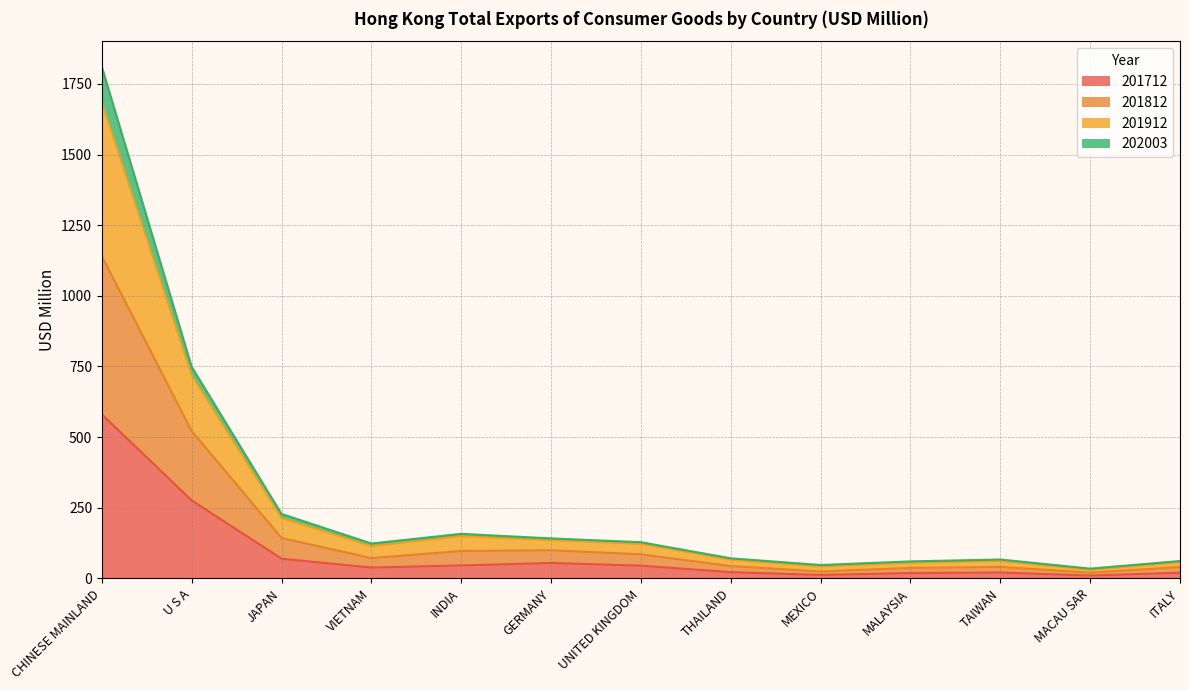

At how many categories does at least one series exceed 946?

1